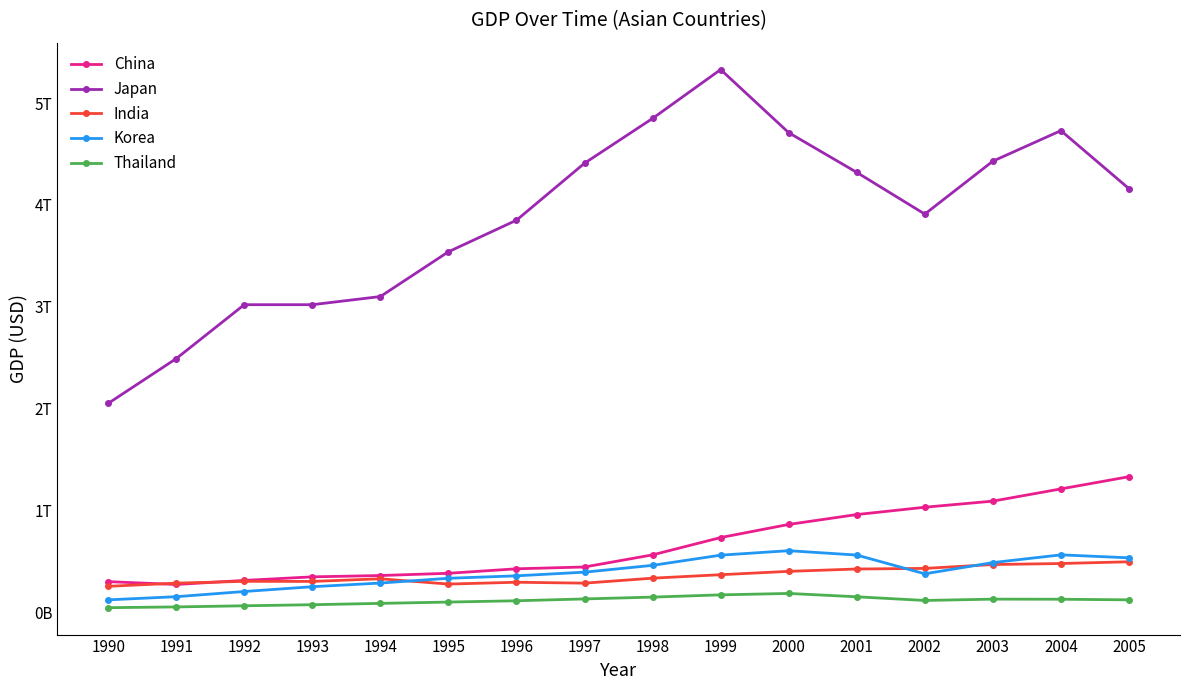

What is the sum of all India values?

5709000000000